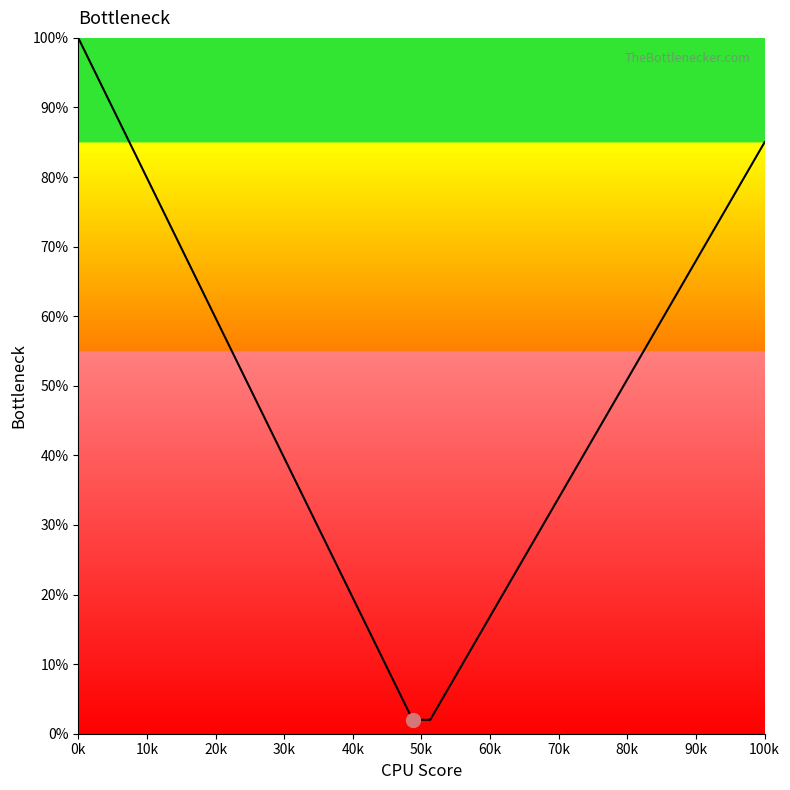

What is the difference between the maximum and minimum values?

98.0